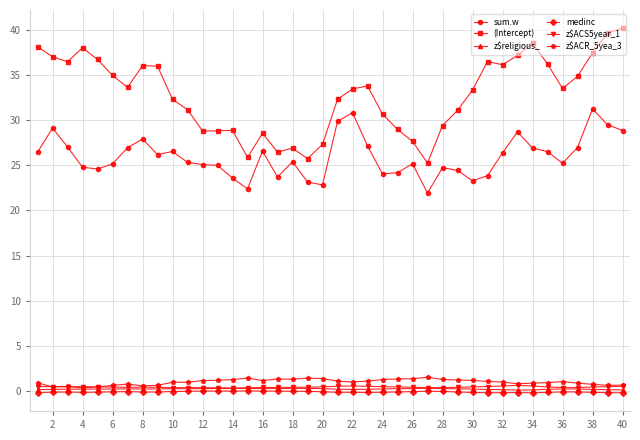

What is the sum of all medinc values?

-5.1